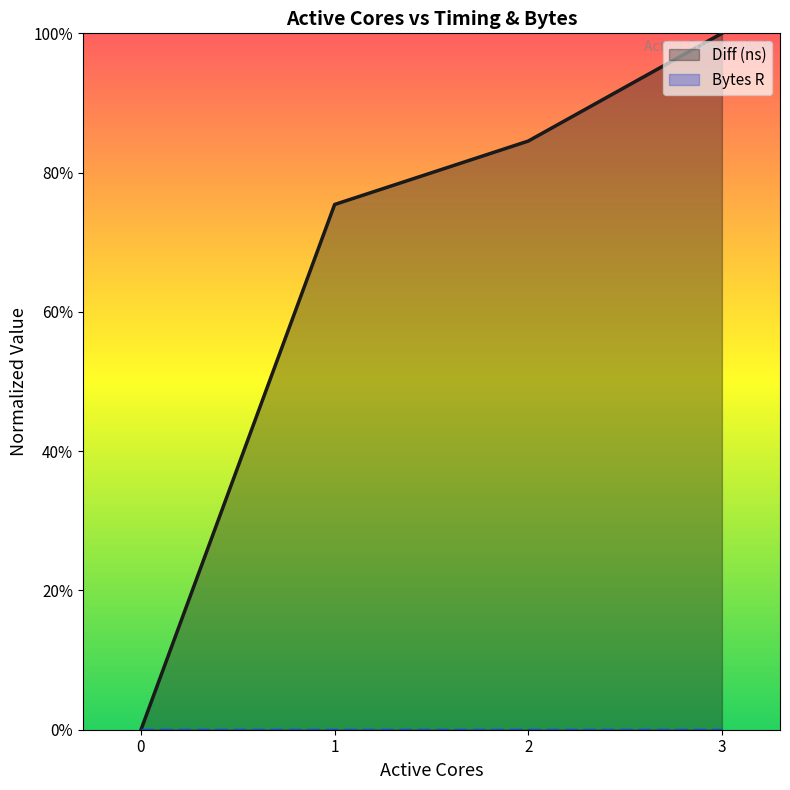

Reading right to left, extract all data points from this chart.

1.0	0.8	0.8	0.0